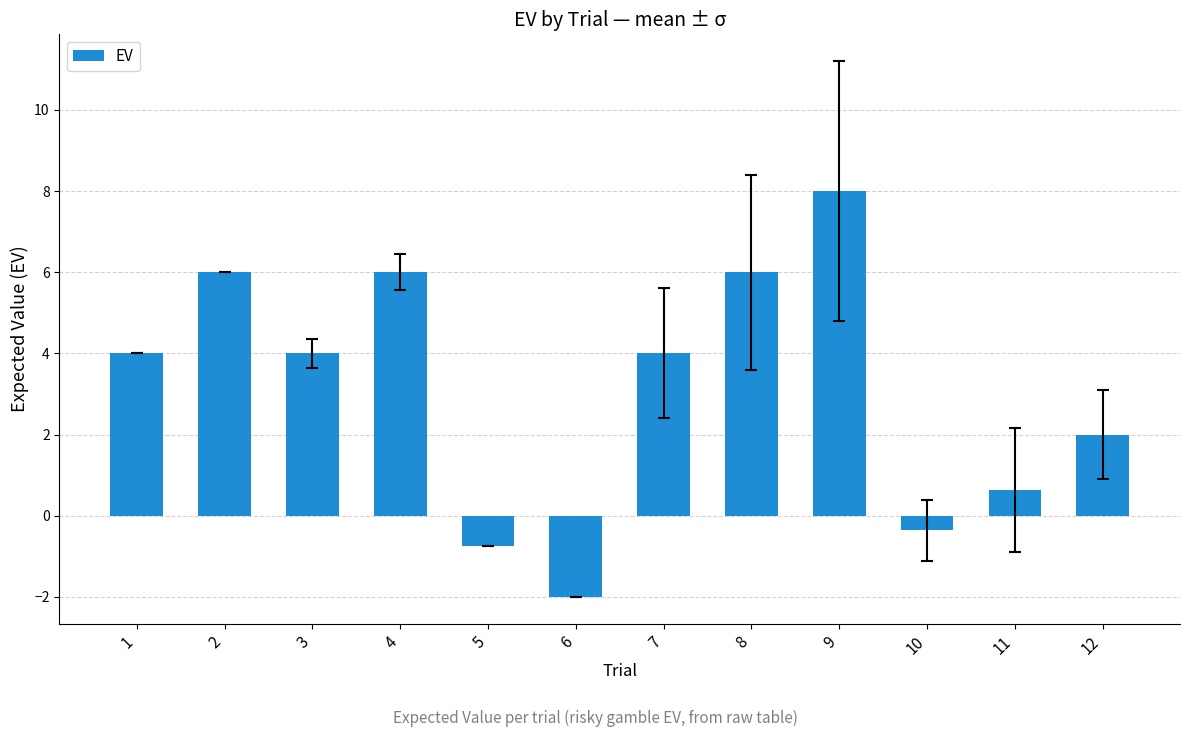

Which label corresponds to the smallest value in the chart?

6